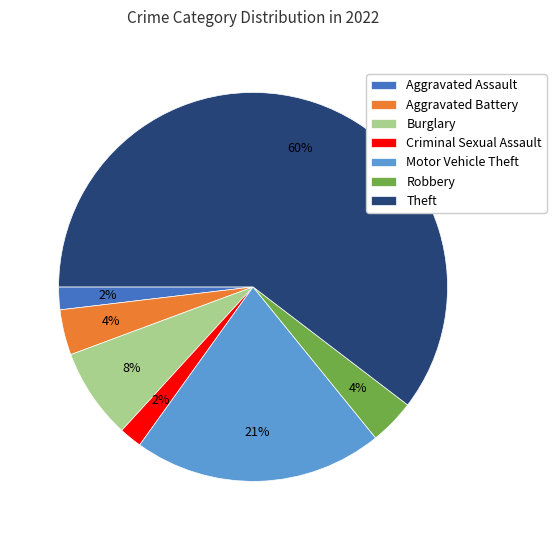

To the nearest percent, what is the average slice percentage?

14%